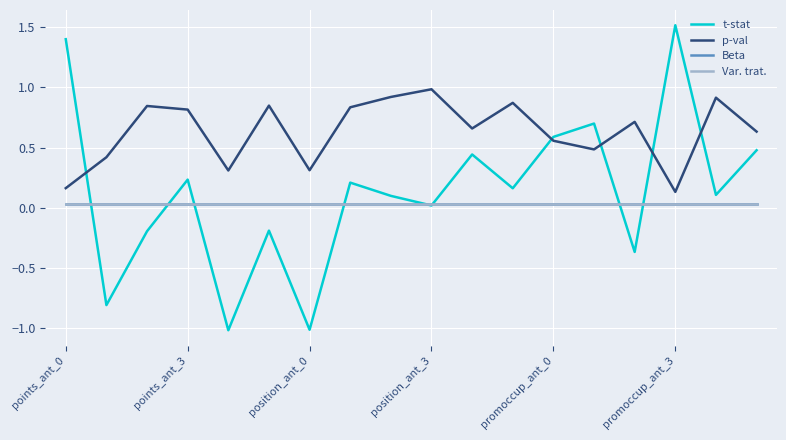

At how many categories does at least one series exceed 0?

18